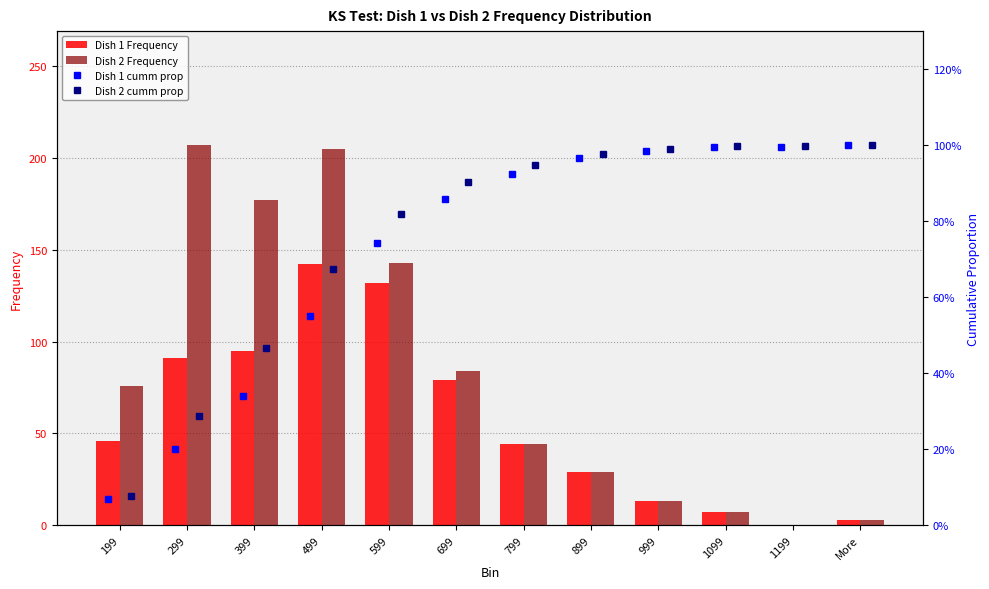

Is it true that Dish 2 Frequency equals 4 at 999?

False